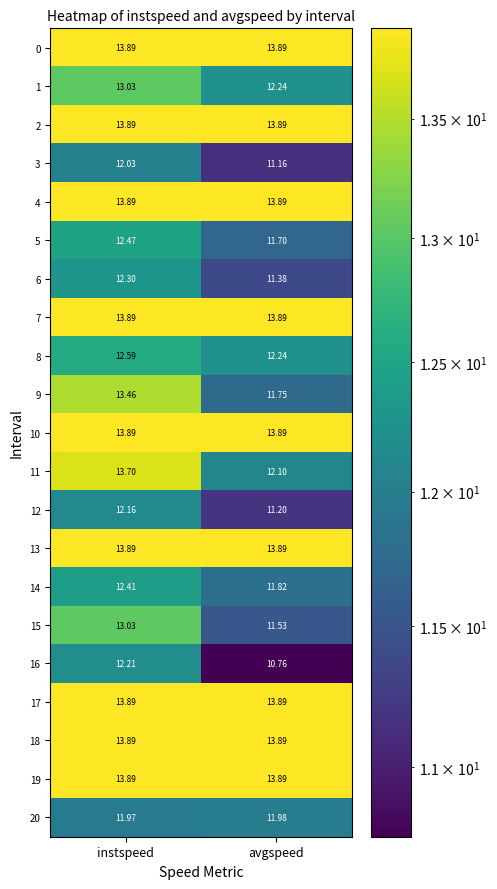

Which series has the largest range (max minus min)?

9